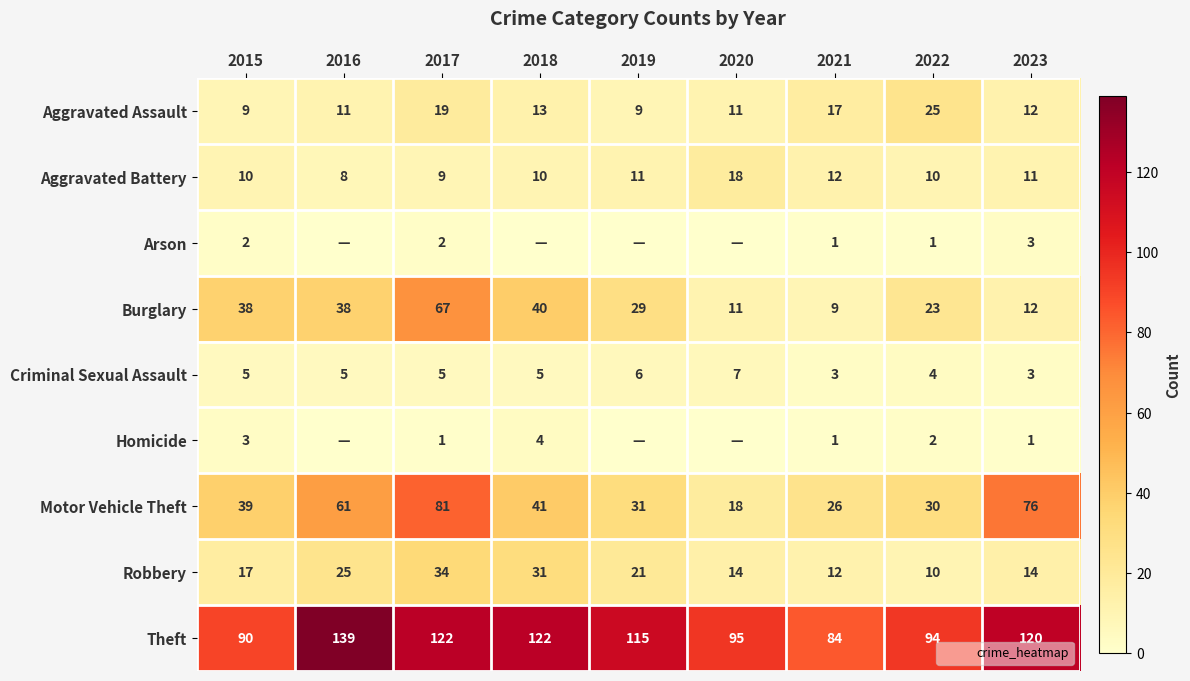

Which series changed the most between 2017 and 2020?

Motor Vehicle Theft